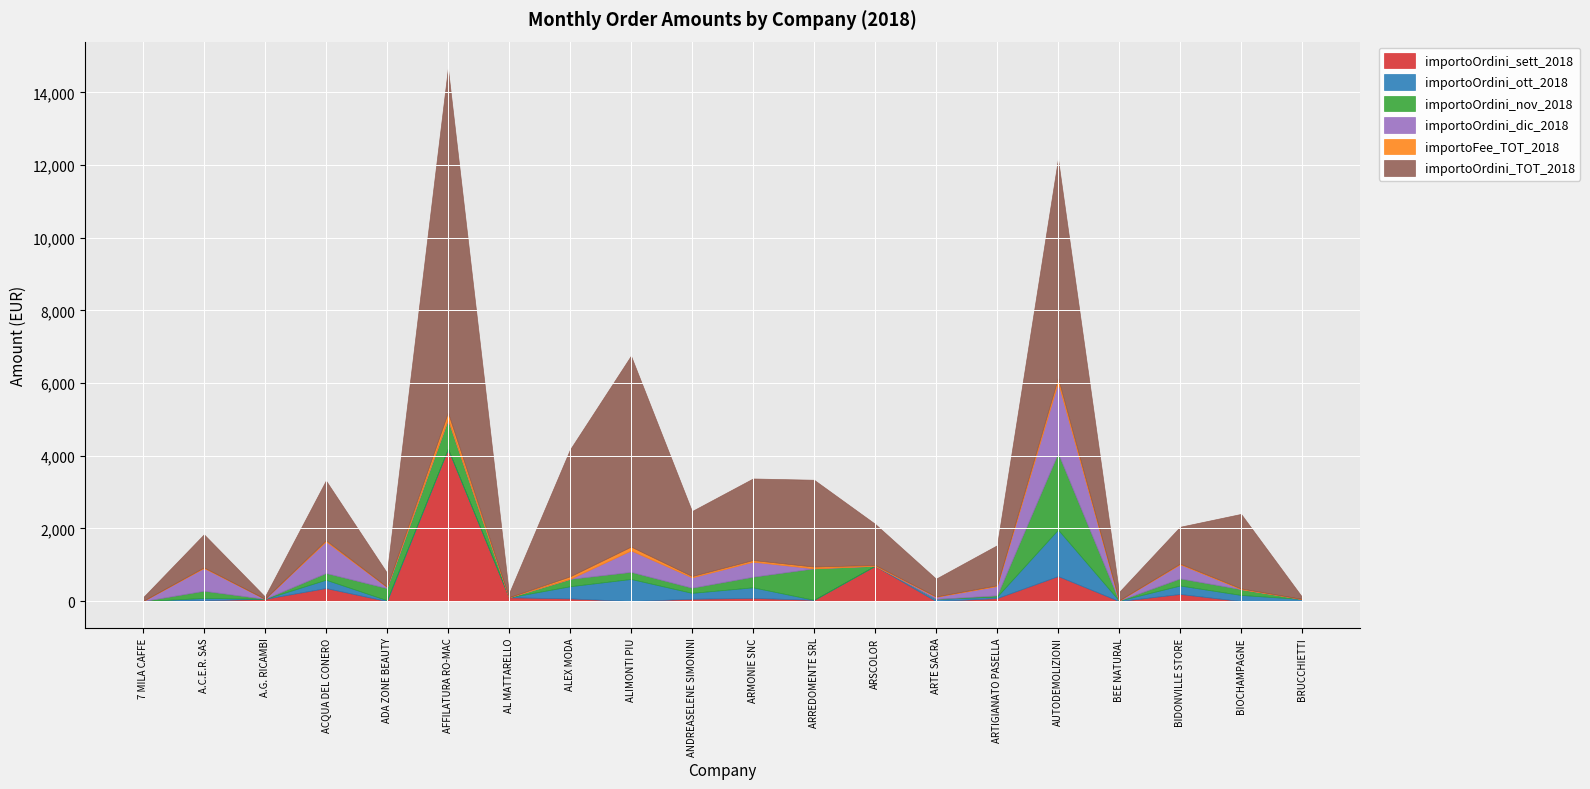

How many interior local valleys does the importoOrdini_sett_2018 series have?

5